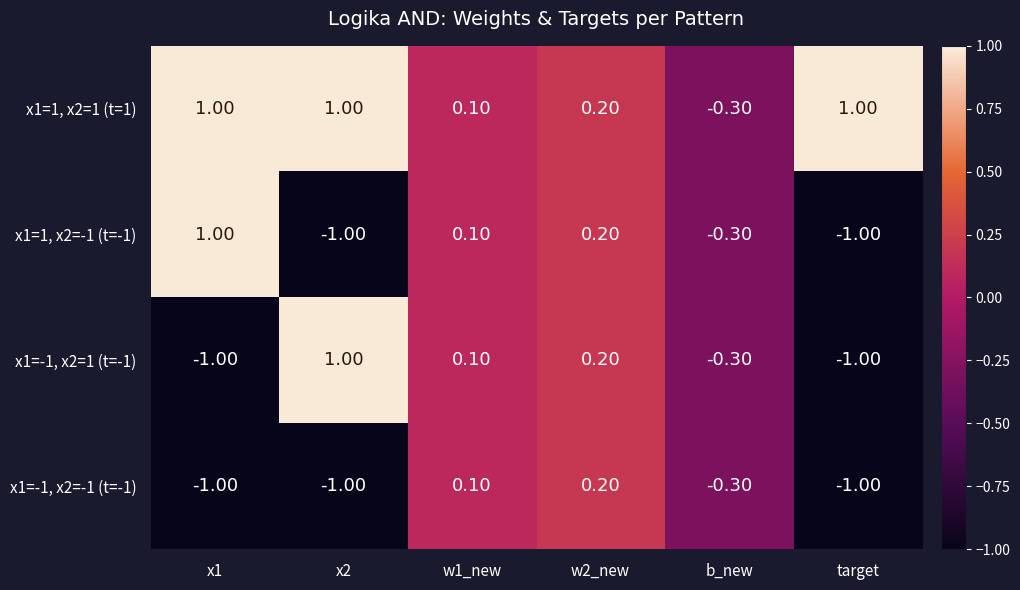

What is the difference between the highest and lowest values at x1?

2.0